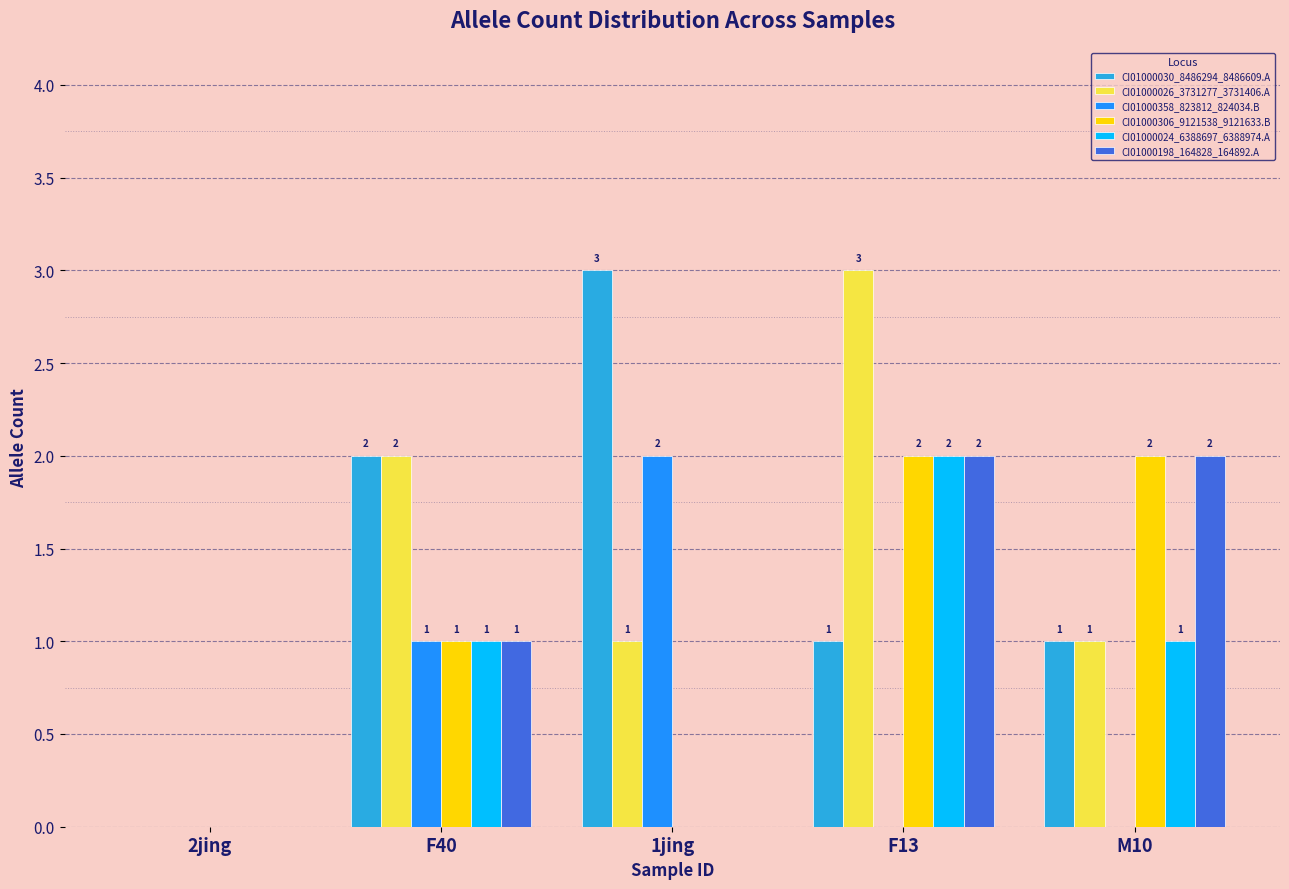

How many CI01000024_6388697_6388974.A values are between 0 and 1?

4